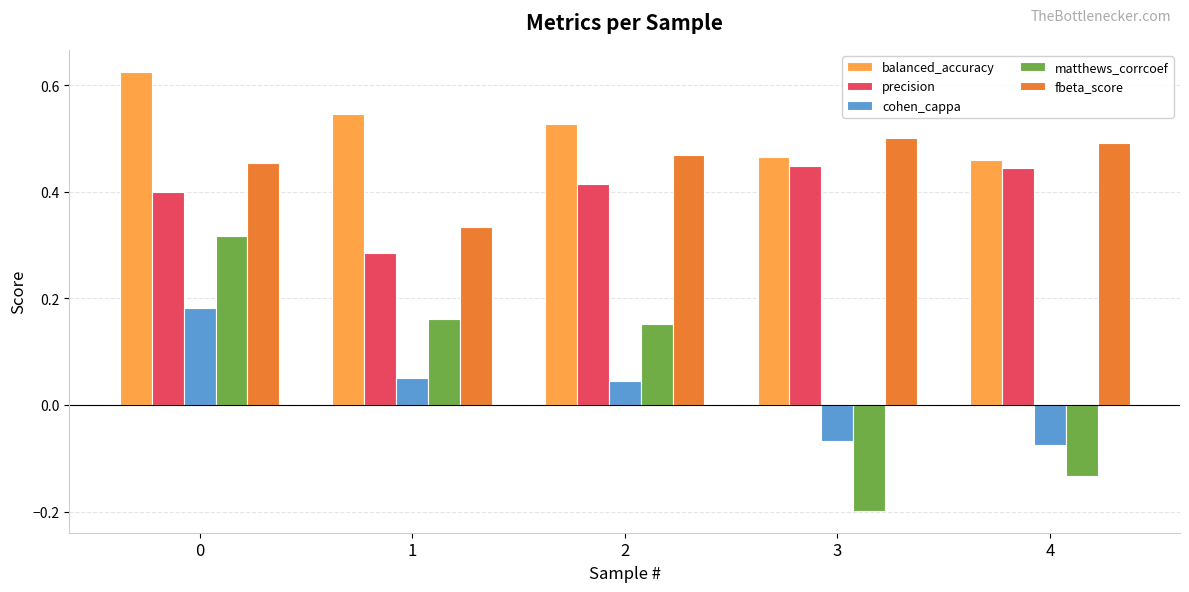

At how many categories does at least one series exceed 0?

5